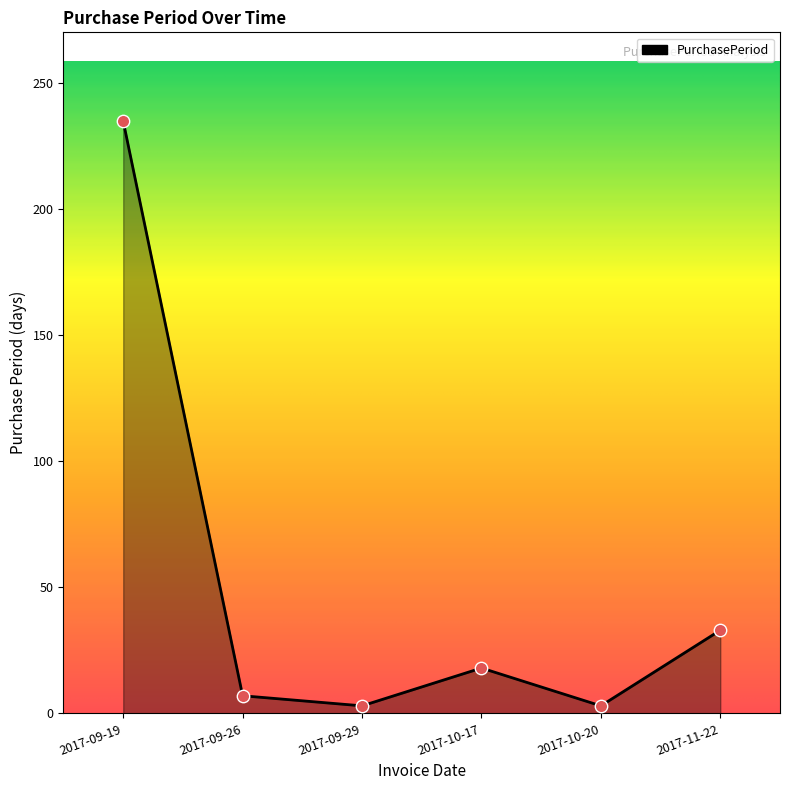

What is the change in value from 2017-09-26 to 2017-10-17?

+11